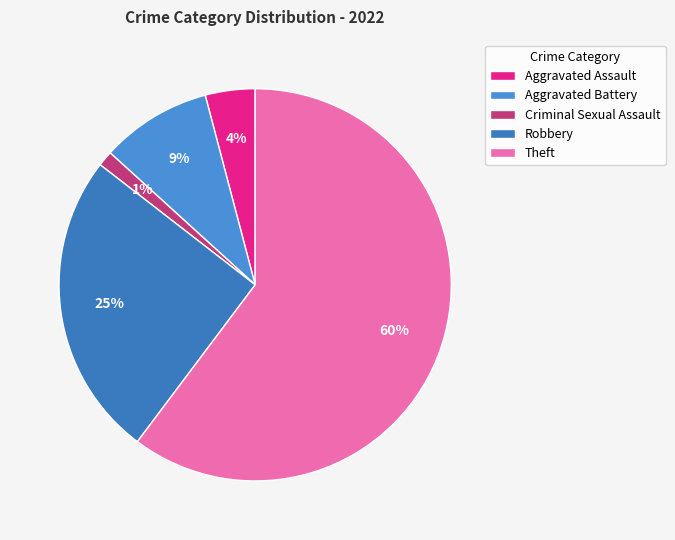

How many slices are in this pie chart?

5